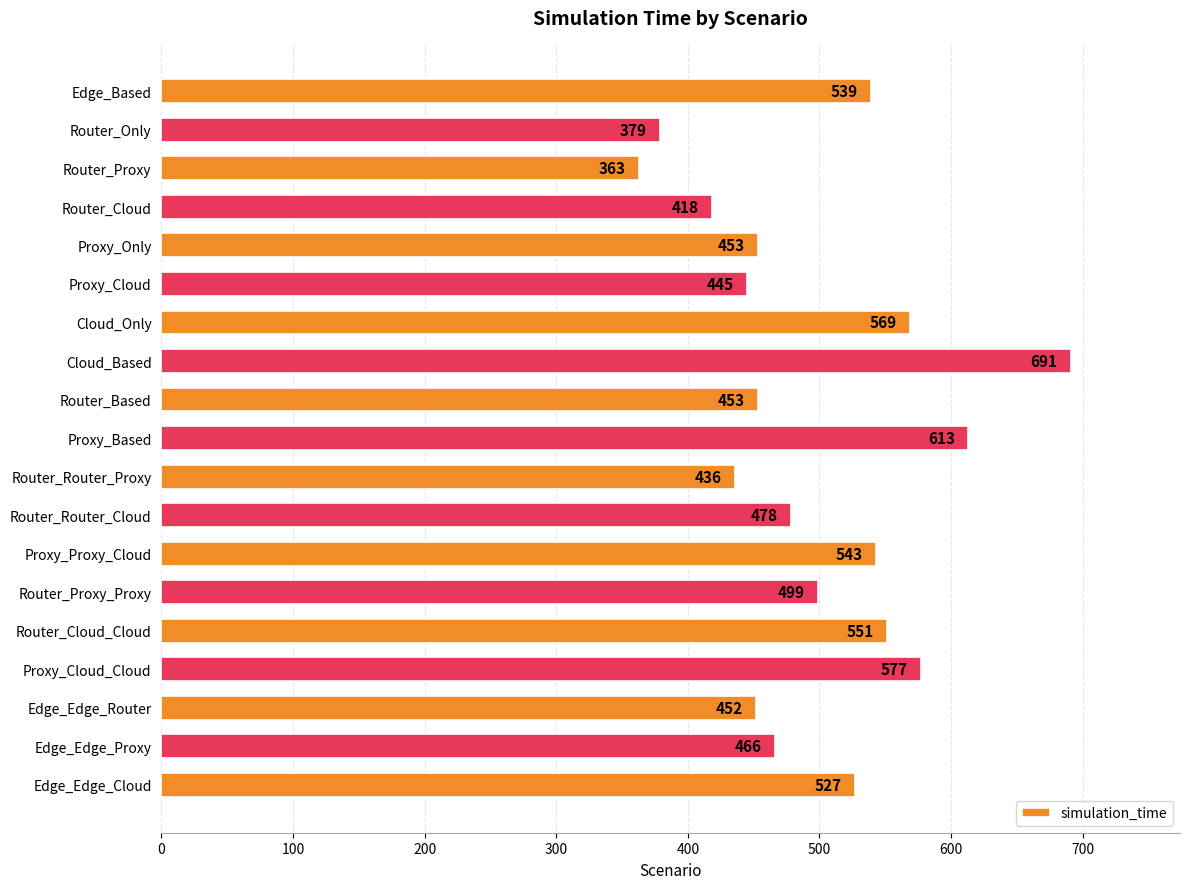

How many bars are there in total?

19